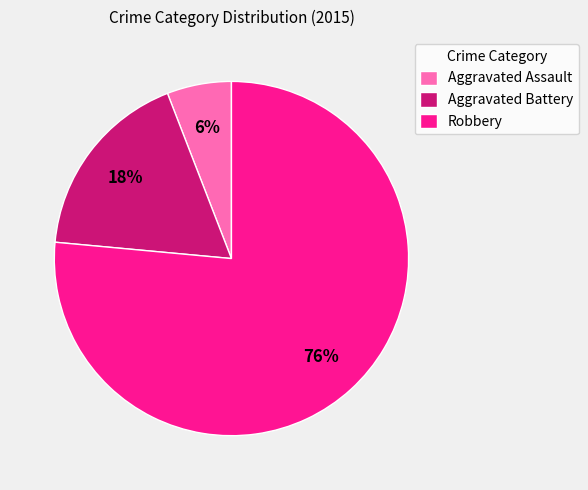

Rank the categories by value from lowest to highest.

Aggravated Assault, Aggravated Battery, Robbery